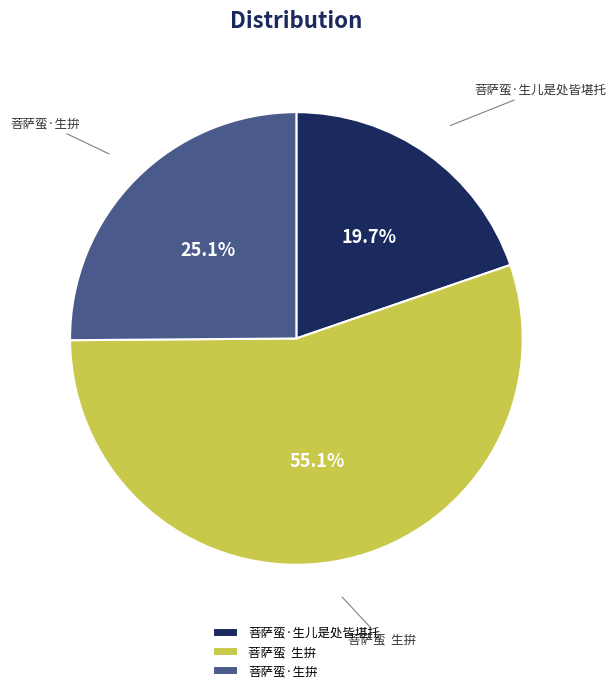

Between 菩萨蛮·生拚 and 菩萨蛮·生儿是处皆堪托, which is larger?

菩萨蛮·生拚